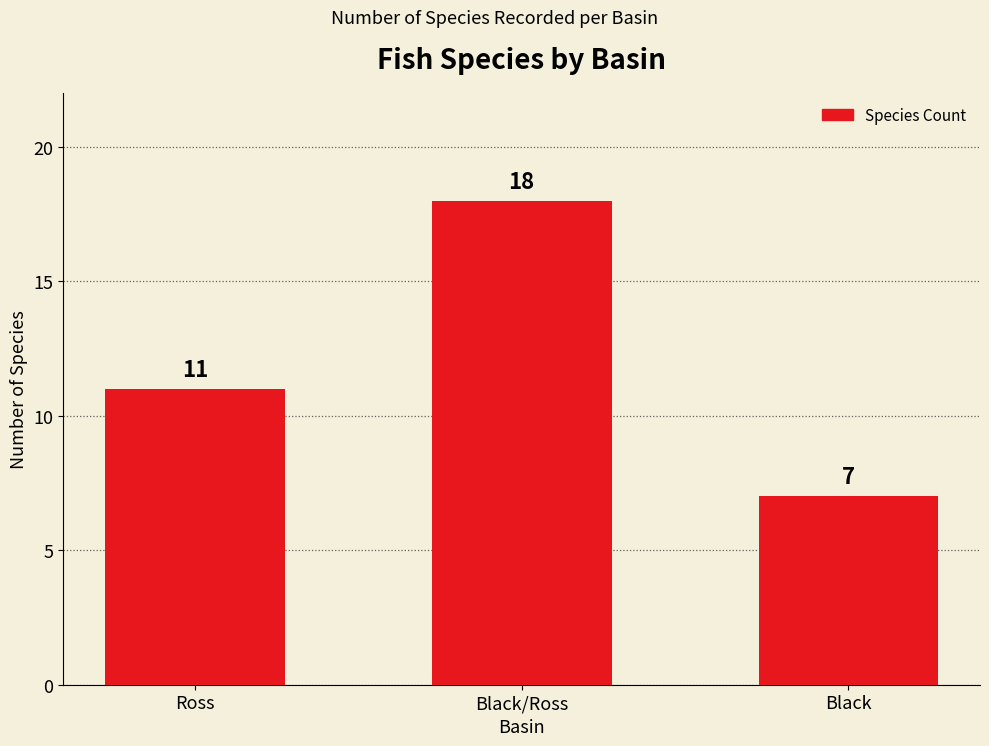

Count the number of categories in the chart.

3